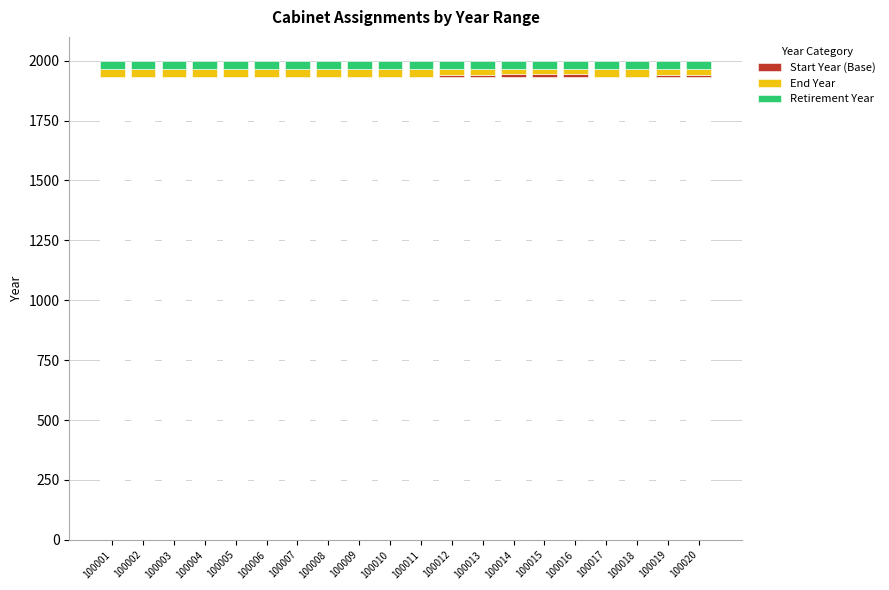

What is the average value of the End Year series?

28